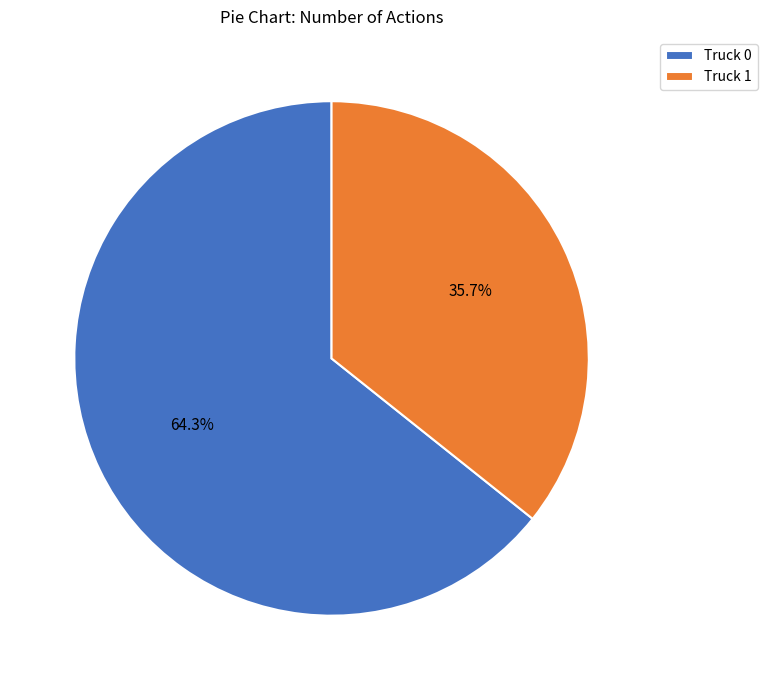

Count the number of slices in the pie.

2